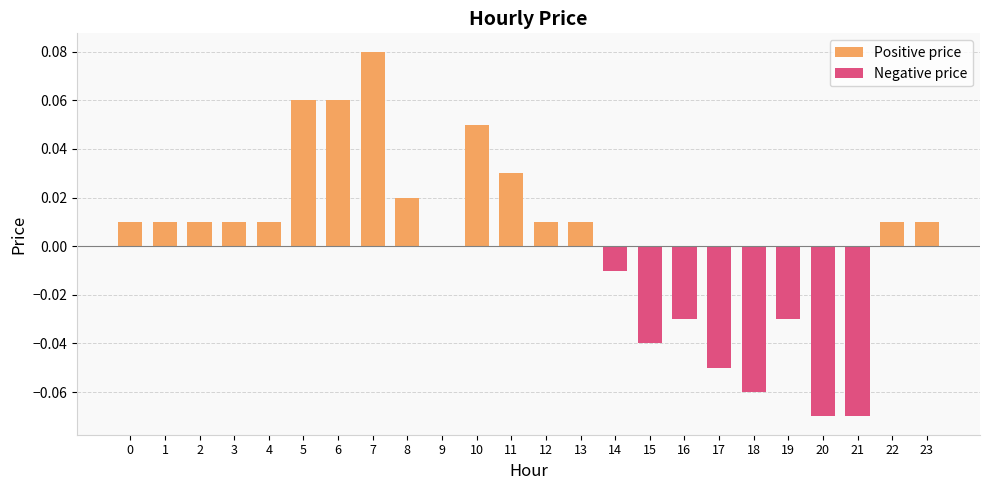

The Negative price series shows -0.1 at 18. True or false?

True